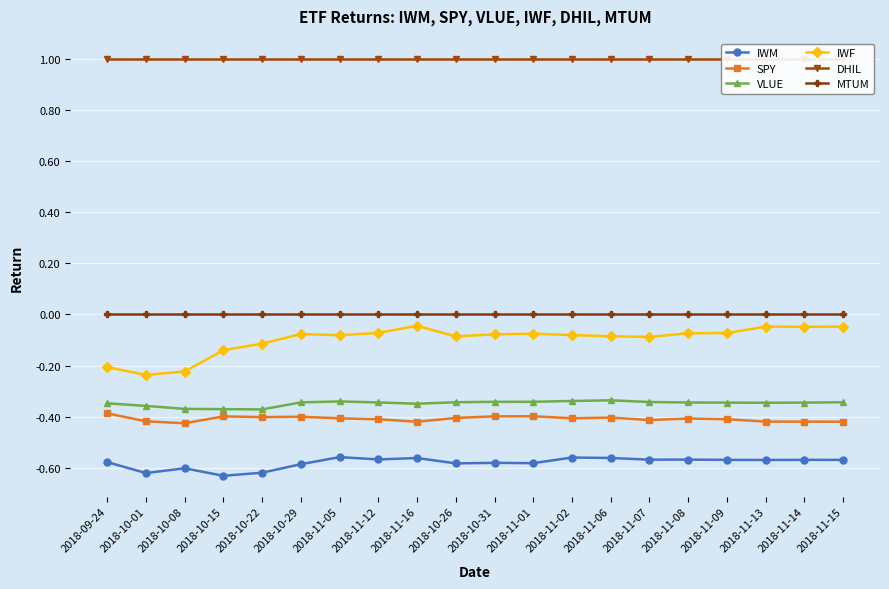

Which label corresponds to the smallest value in the chart?

2018-10-15